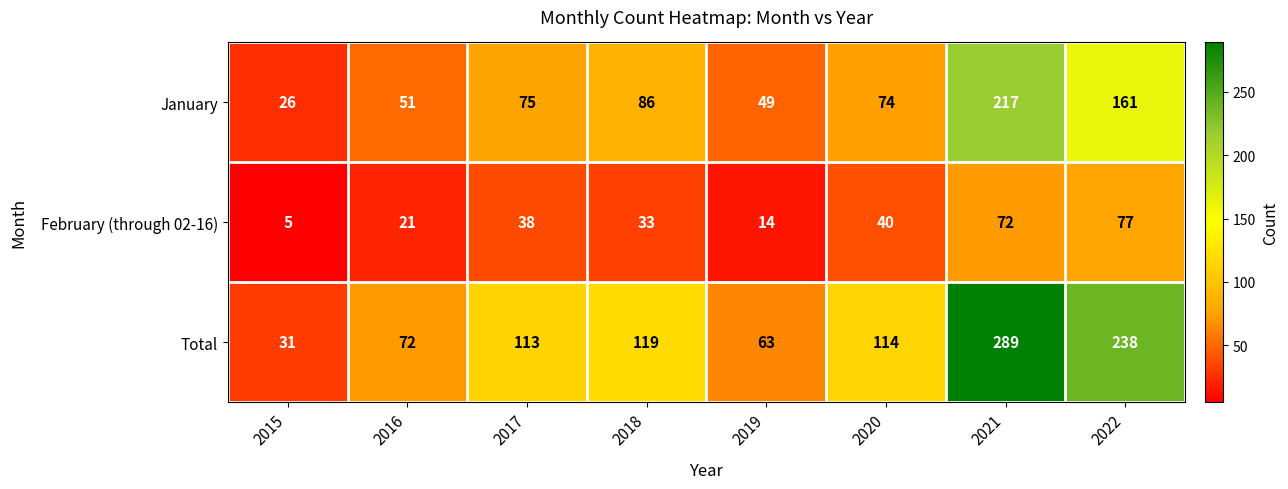

Which series has the largest total across all categories?

Total